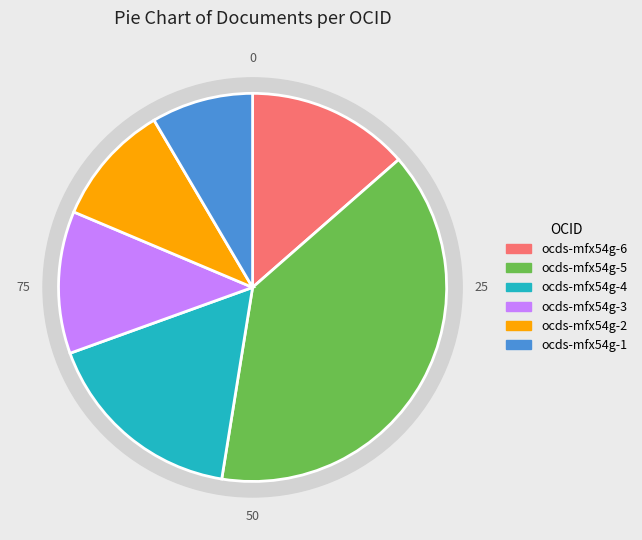

Which slice is the largest?

ocds-mfx54g-5